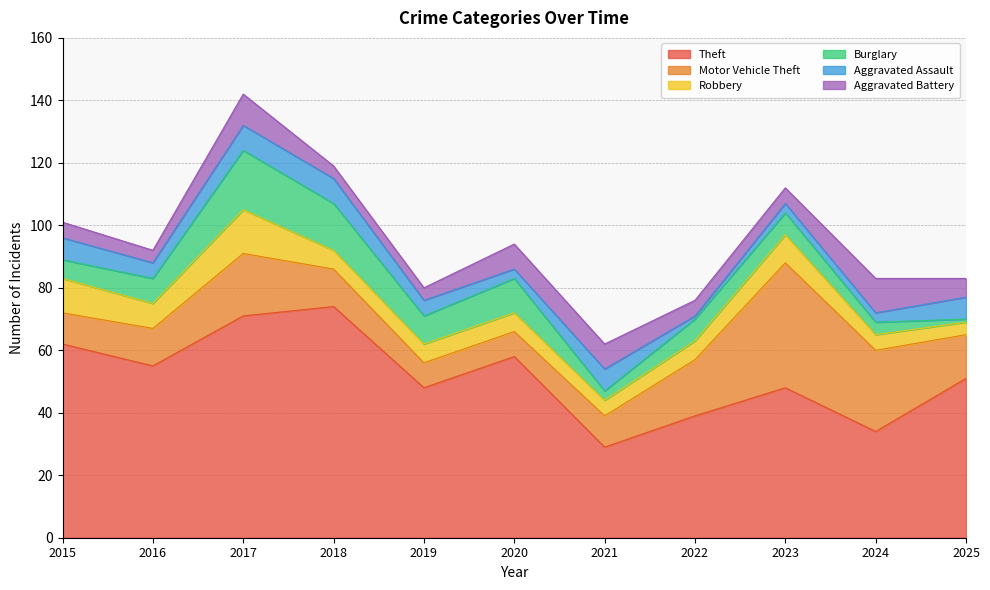

Reading right to left, list all the values displayed in this chart.

Theft: 51	34	48	39	29	58	48	74	71	55	62
Motor Vehicle Theft: 14	26	40	18	10	8	8	12	20	12	10
Robbery: 4	5	9	6	5	6	6	6	14	8	11
Burglary: 1	4	7	7	3	11	9	15	19	8	6
Aggravated Assault: 7	3	3	1	7	3	5	8	8	5	7
Aggravated Battery: 6	11	5	5	8	8	4	4	10	4	5